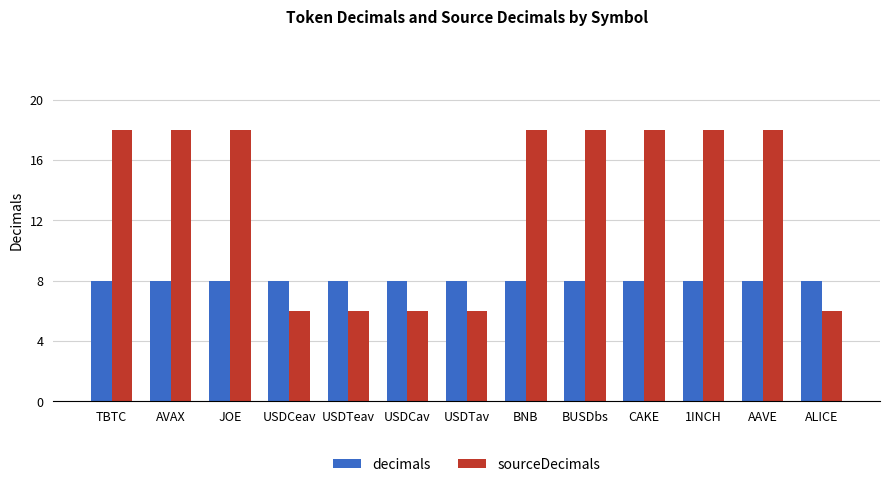

What is the difference between the highest and lowest values at 1INCH?

10